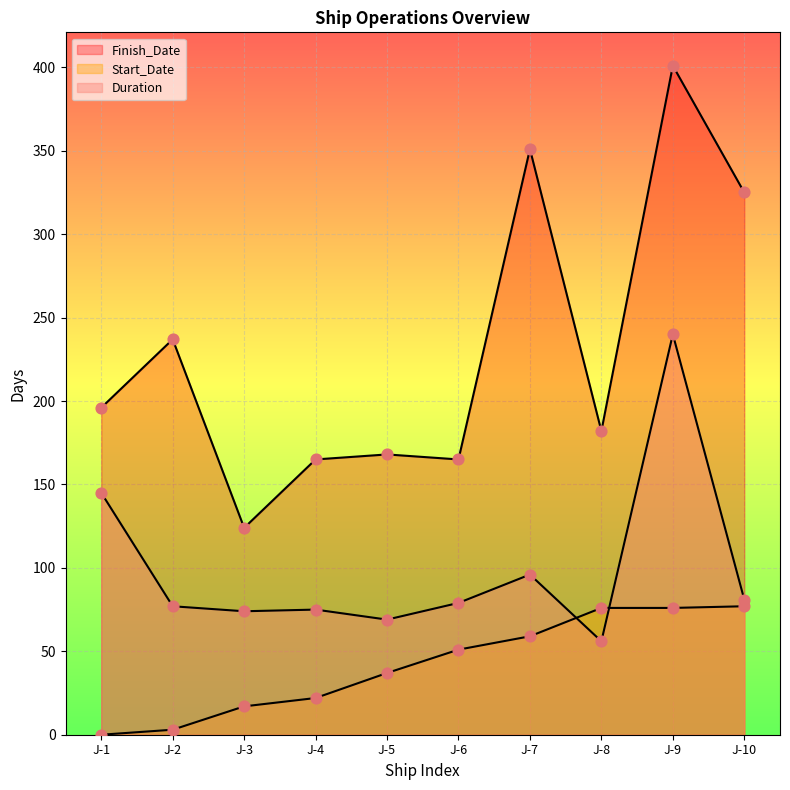

Which series has the largest total across all categories?

Finish_Date